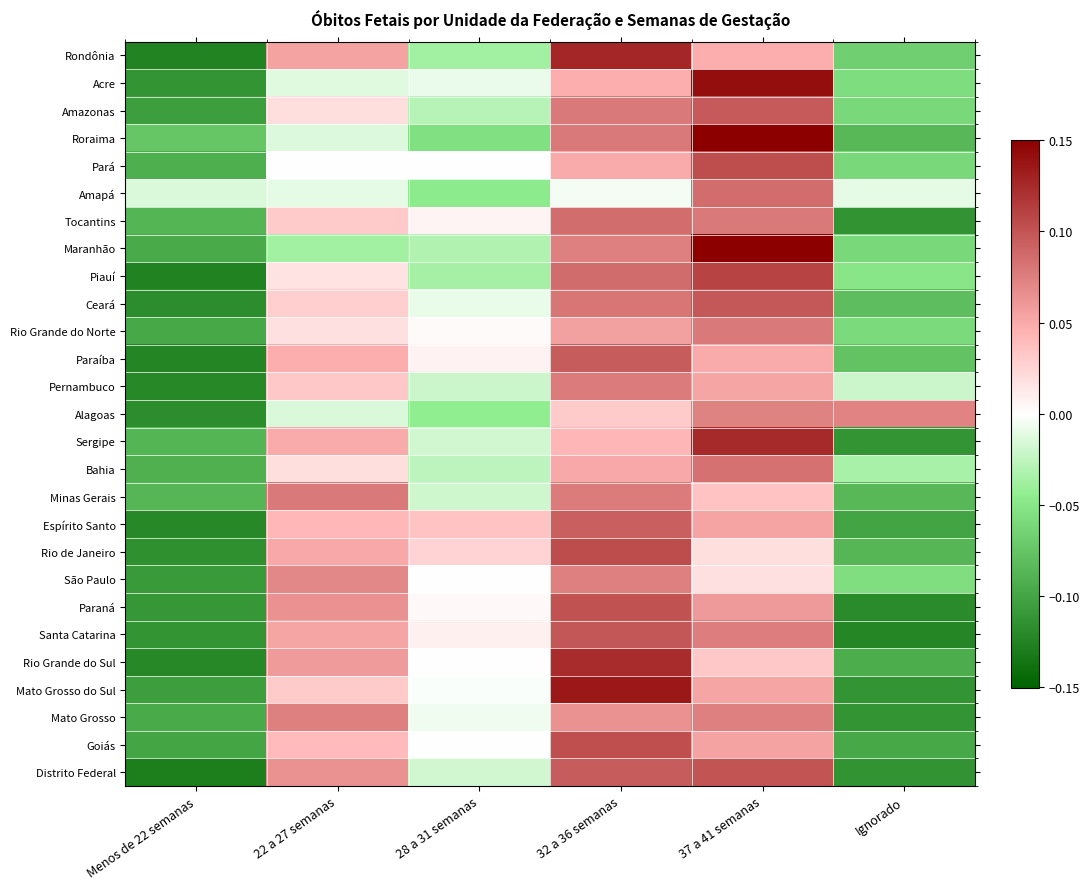

List the series in order of their peak value, lowest first.

Alagoas, São Paulo, Mato Grosso, Pernambuco, Minas Gerais, Rio Grande do Norte, Bahia, Amapá, Tocantins, Espírito Santo, Paraíba, Amazonas, Ceará, Santa Catarina, Distrito Federal, Paraná, Goiás, Pará, Rio de Janeiro, Piauí, Rio Grande do Sul, Sergipe, Rondônia, Mato Grosso do Sul, Acre, Roraima, Maranhão